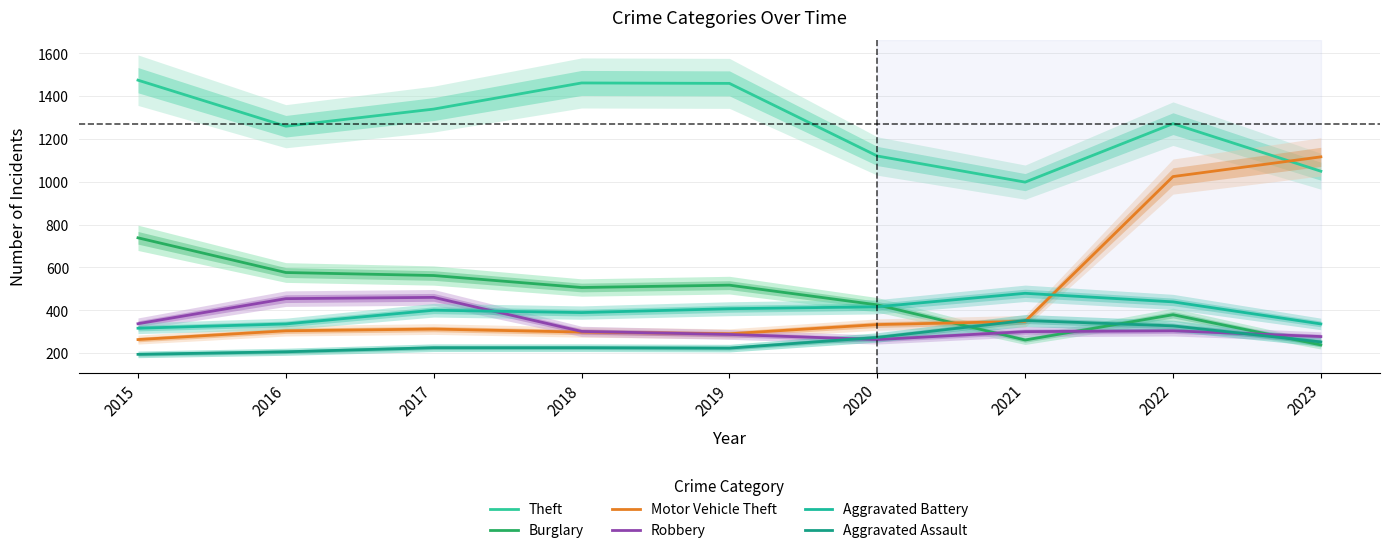

The Burglary series shows 816 at 2017. True or false?

False